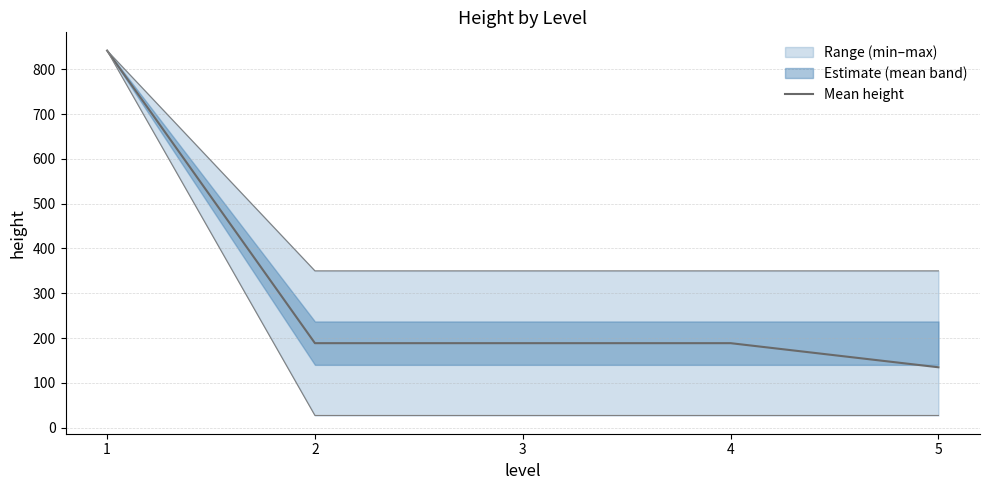

Reading left to right, extract all data points from this chart.

1=842.0	2=188.5	3=188.5	4=188.5	5=134.7